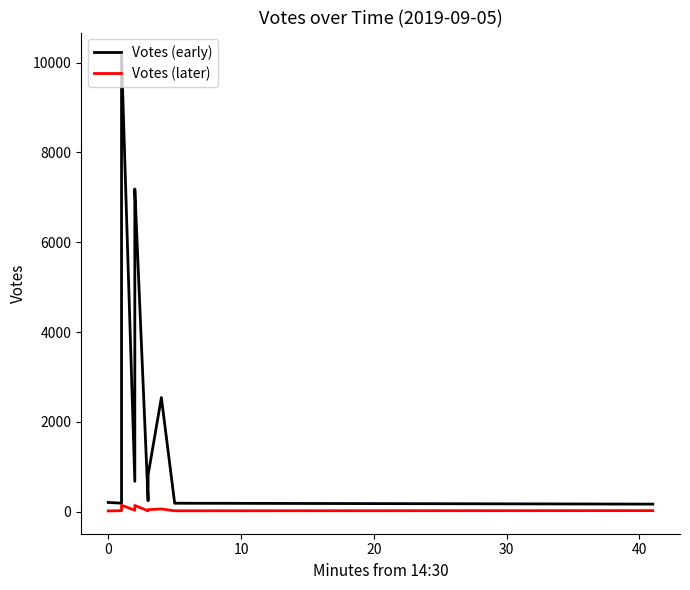

How many lines are shown in the chart?

2